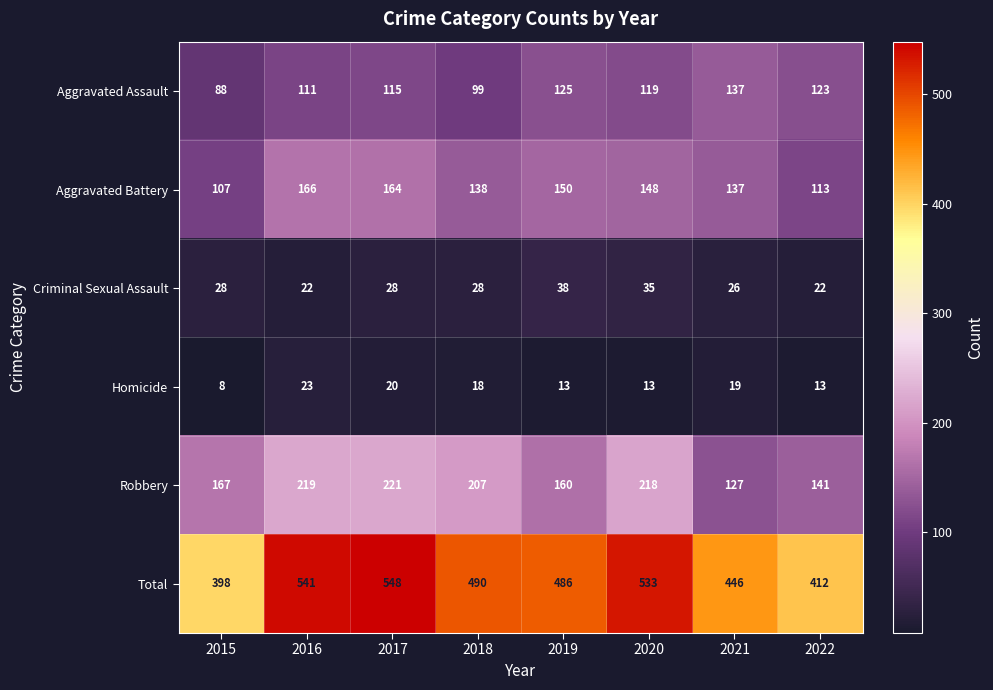

Which series has the largest total across all categories?

Total